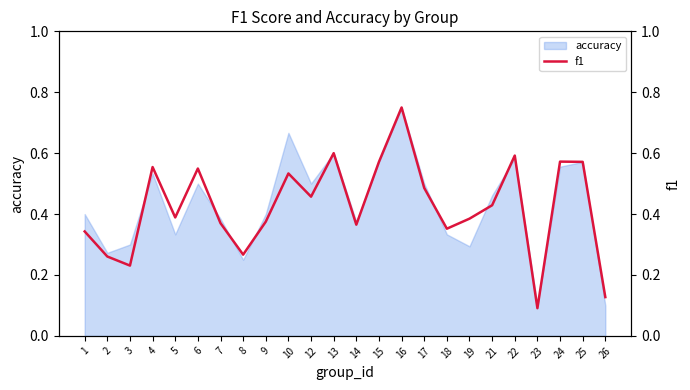

Which has a higher value, 21 or 26?

21